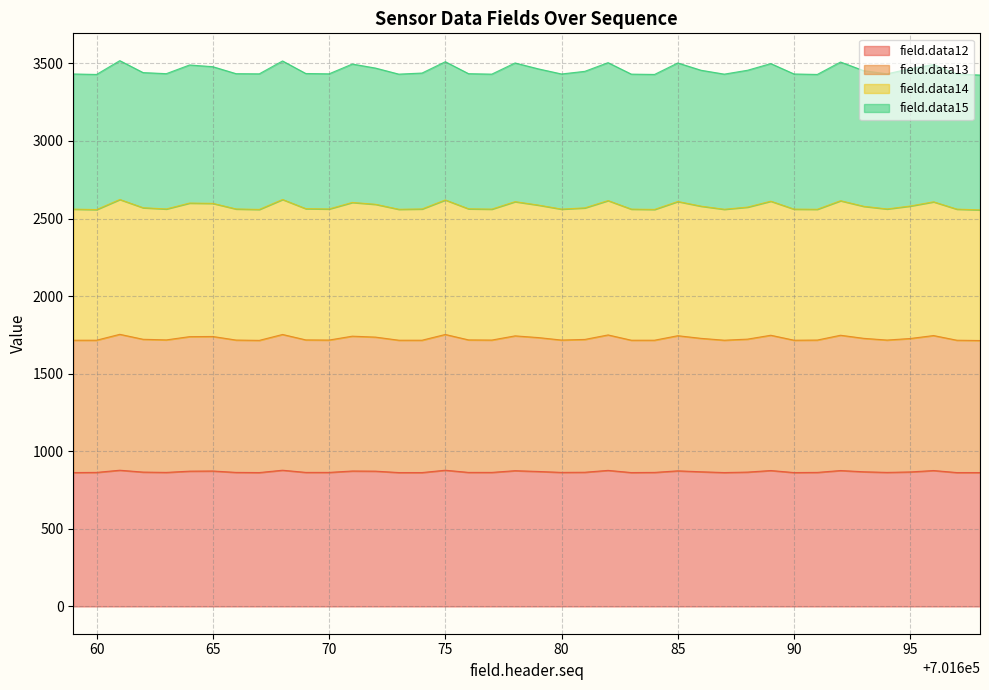

What is the difference between the highest and lowest values at 701669?

2571